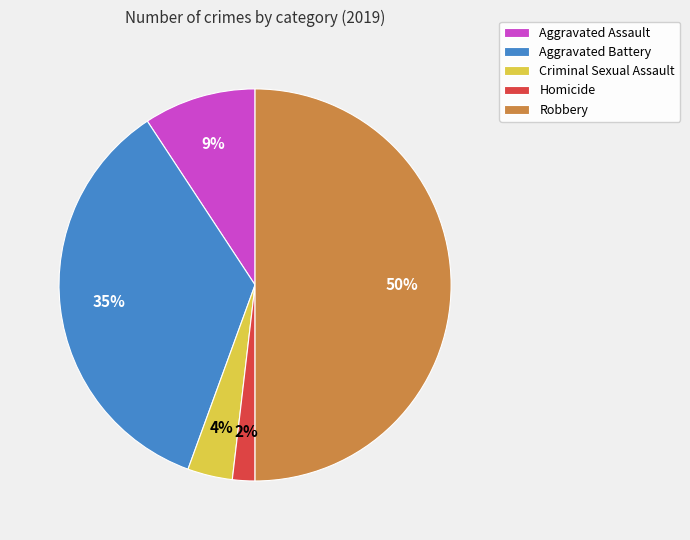

How many slices are in this pie chart?

5